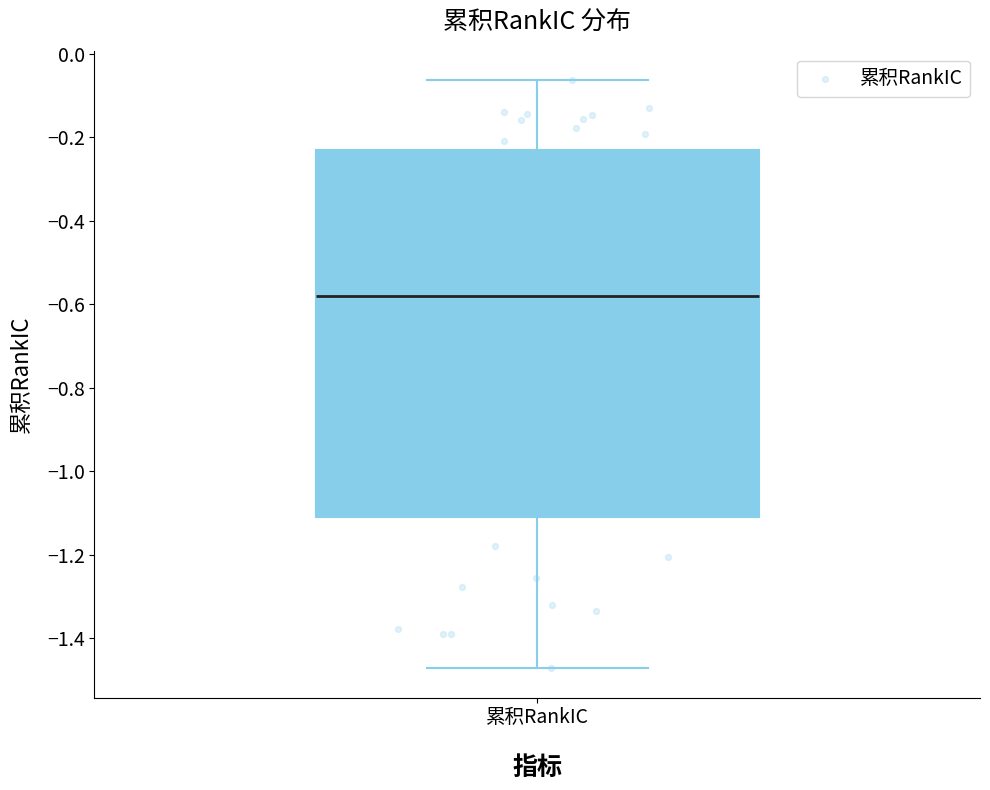

Where does the lower whisker of the box for 累积RankIC end on the y-axis? The values are not printed on the chart, so give them approximately, as read against the axis.

-1.48